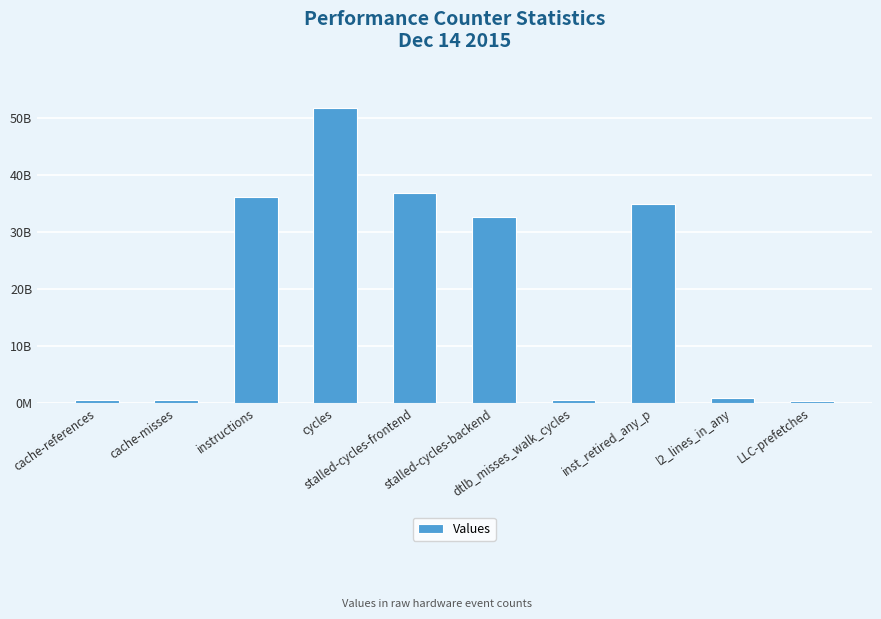

Which label corresponds to the smallest value in the chart?

LLC-prefetches